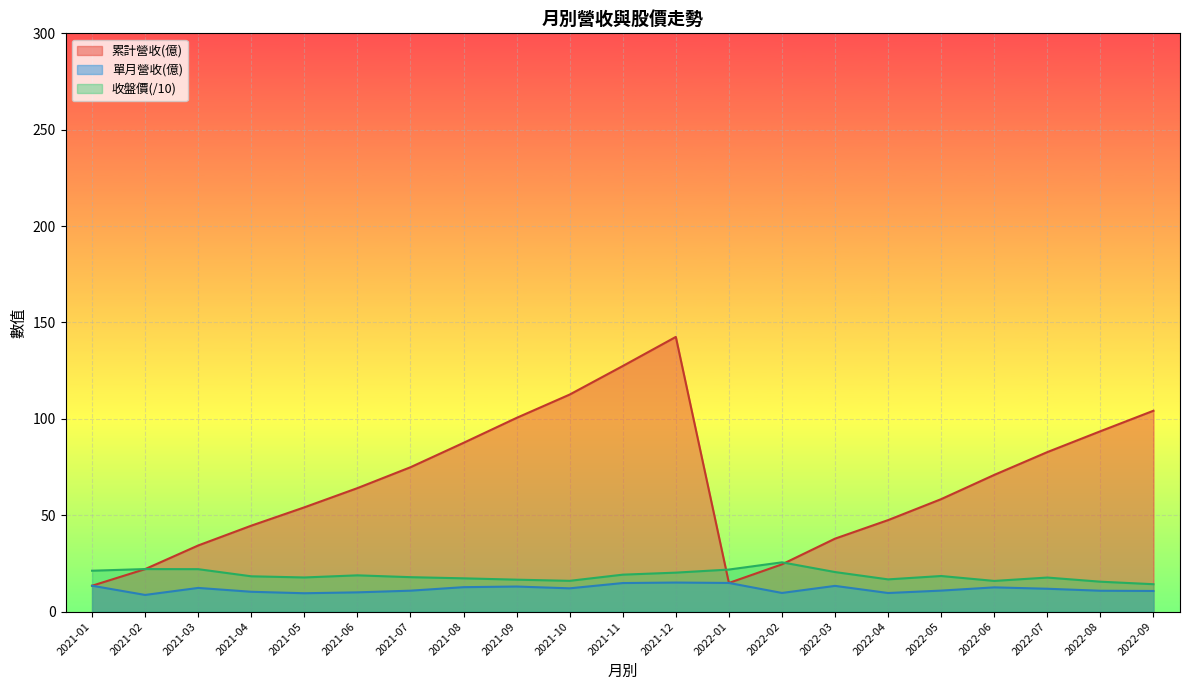

At which category is the sum across all series the highest?

2021-12